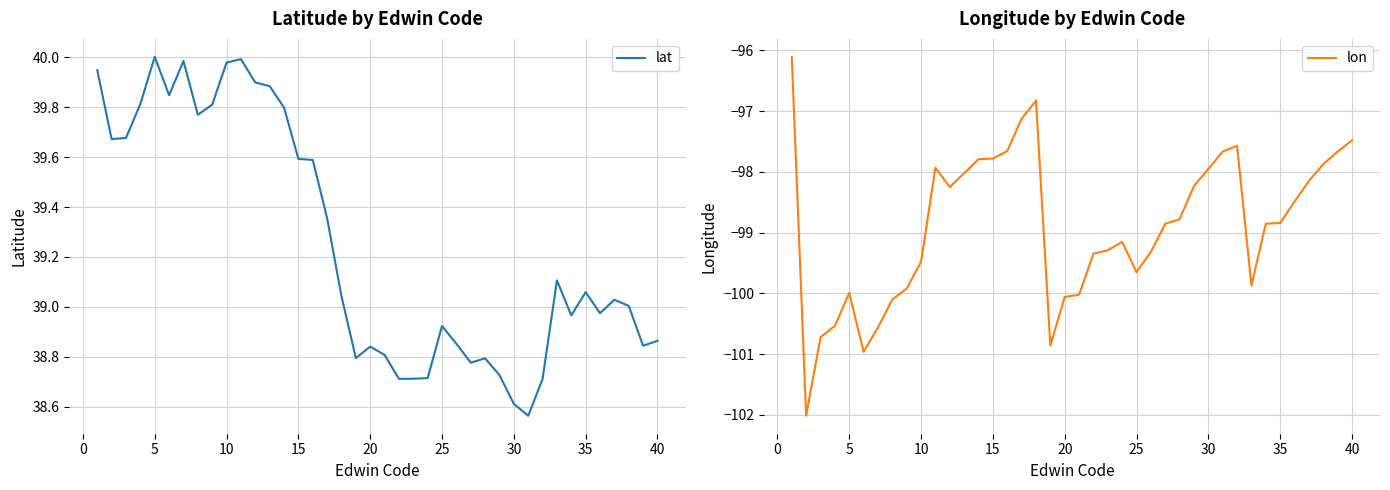

Which has a higher value, 15 or 5?

15